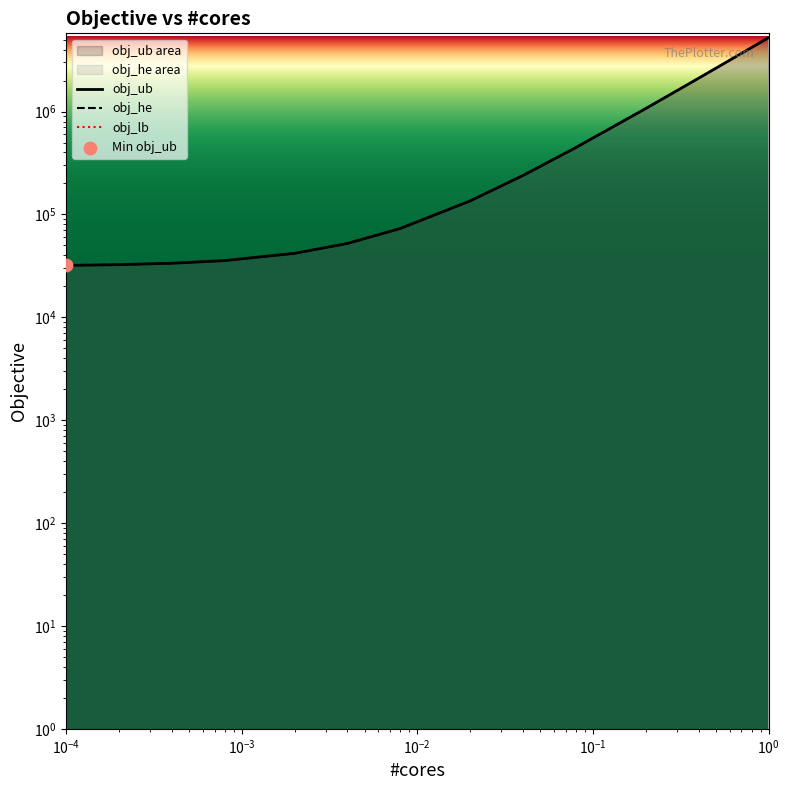

Which series reaches the maximum Y coordinate?

obj_ub